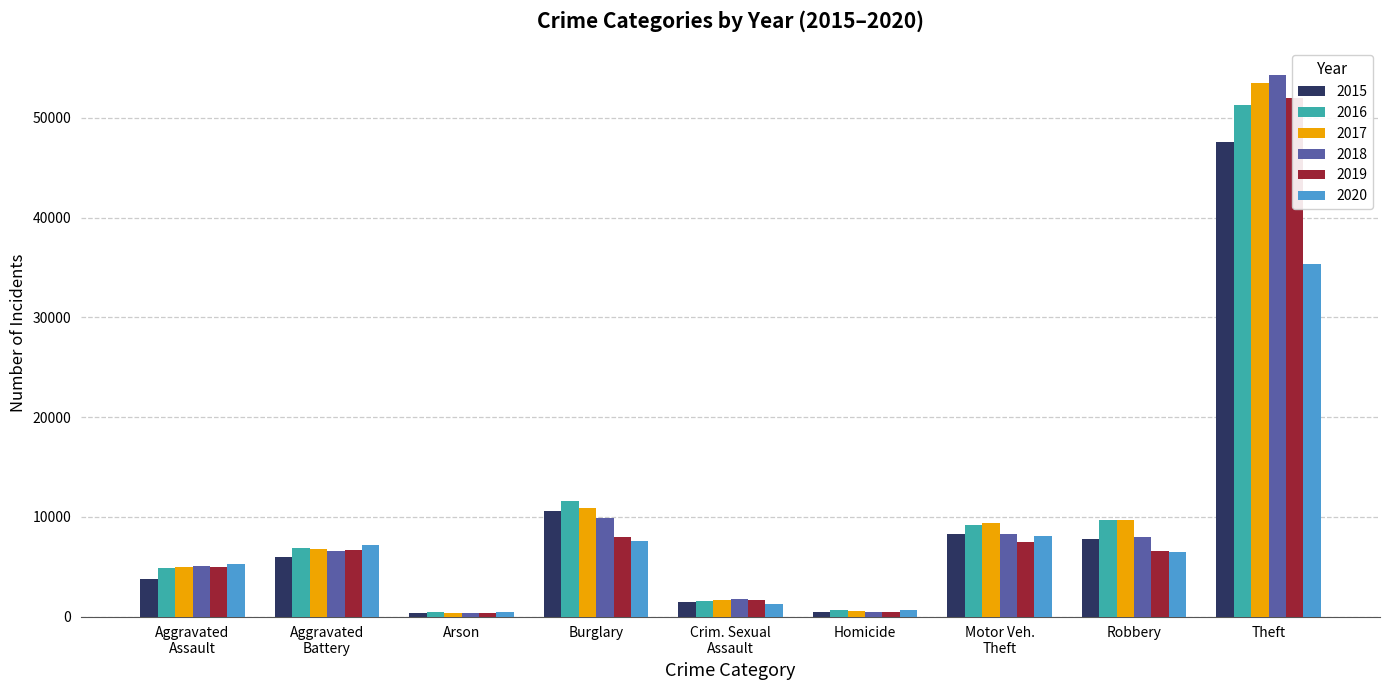

What is the sum of the 2015 values at Arson and Aggravated Assault?

4160